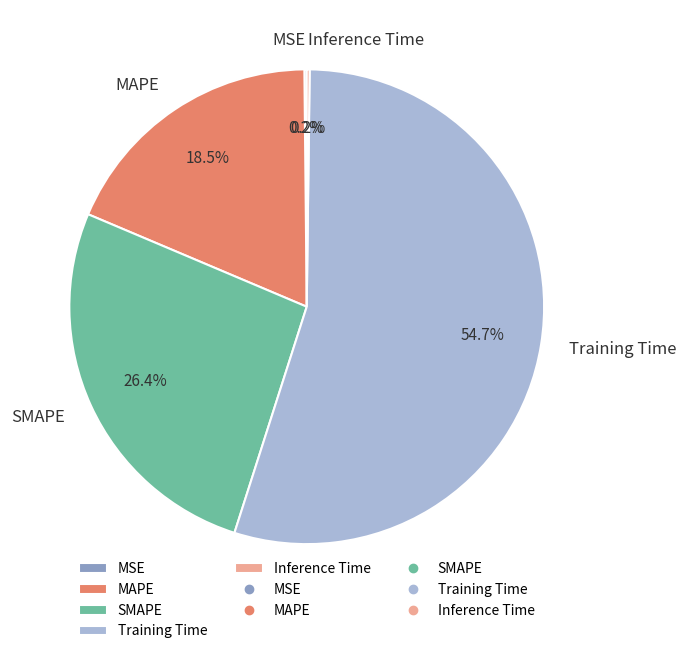

Approximately how many times larger is the value at SMAPE compared to Training Time?

0.5